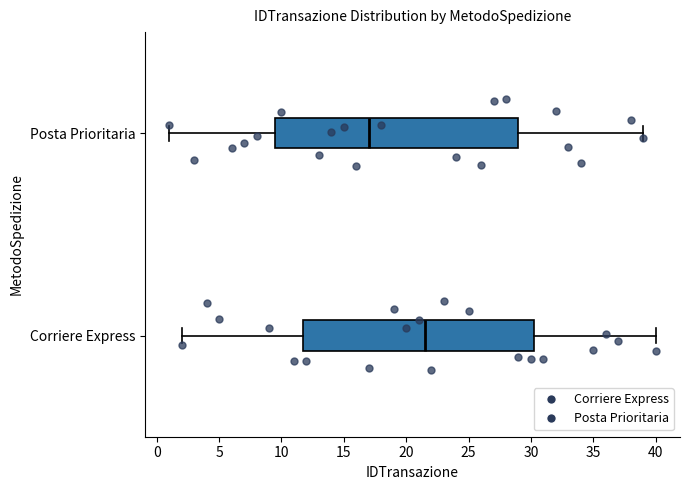

Which box is the widest, from its left edge to its right edge?

Posta Prioritaria